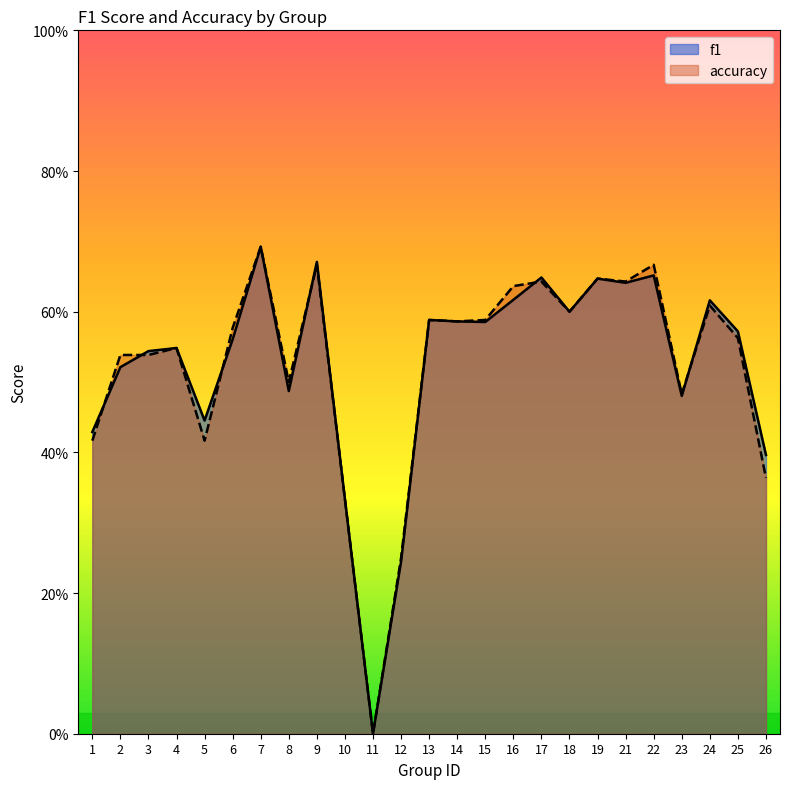

The value of f1 at 4 is 0.4. True or false?

False